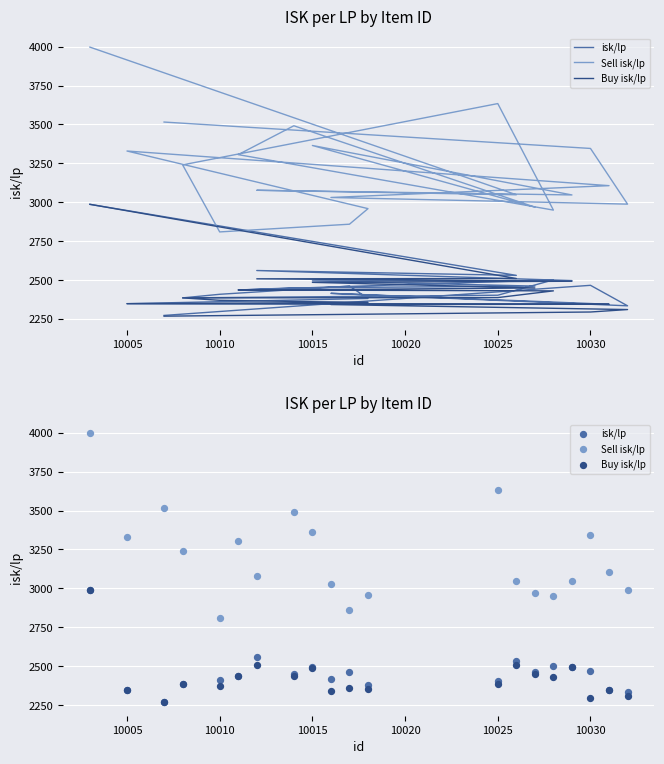

Which series has the widest spread of Y values?

Sell isk/lp